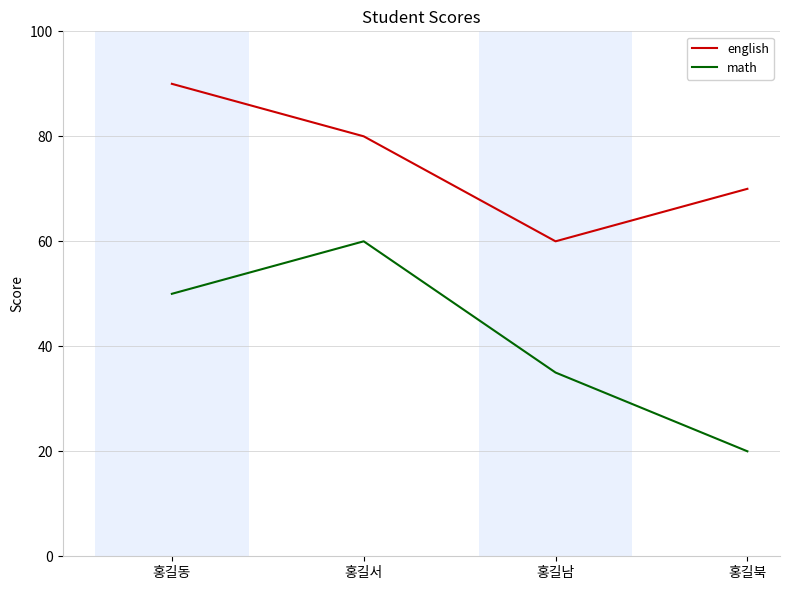

The value of english at 홍길서 is 112. True or false?

False